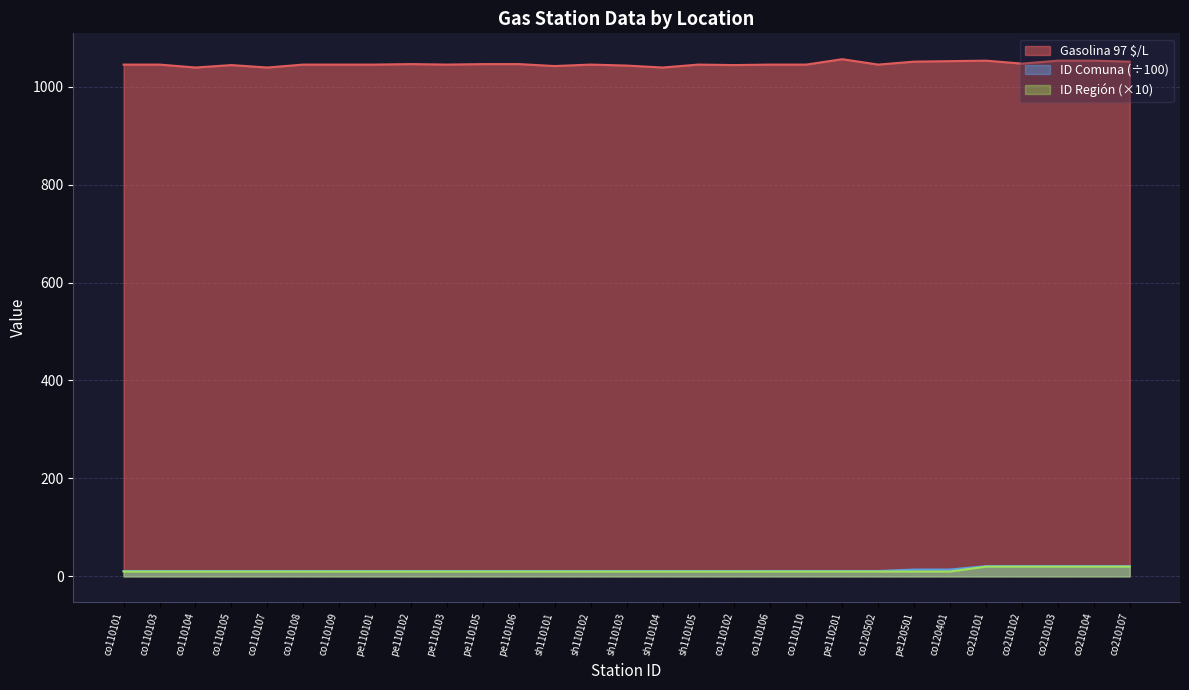

Which series has the largest total across all categories?

Gasolina 97 $/L